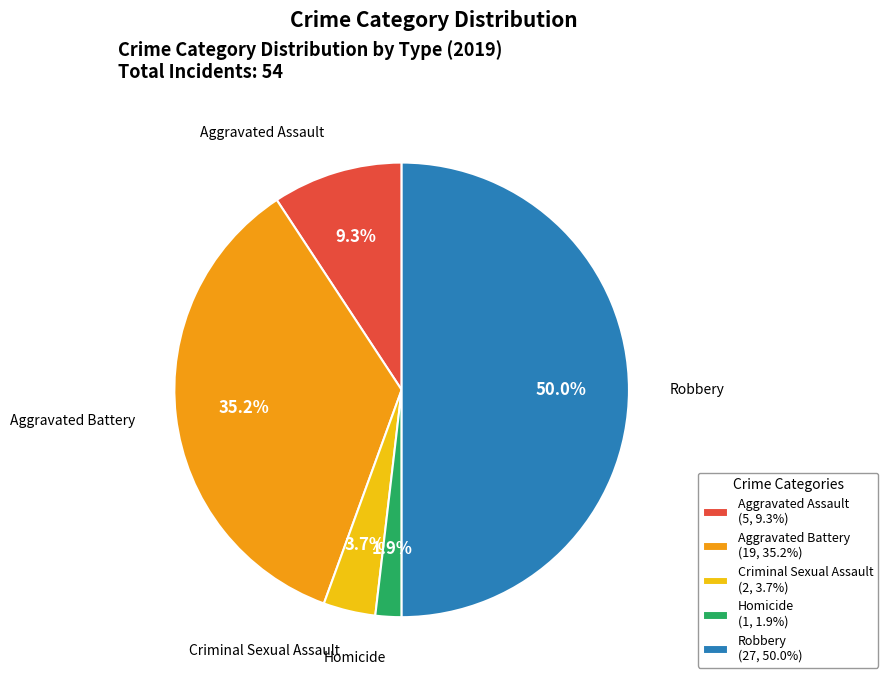

Does Aggravated Assault represent more than half of the total?

No